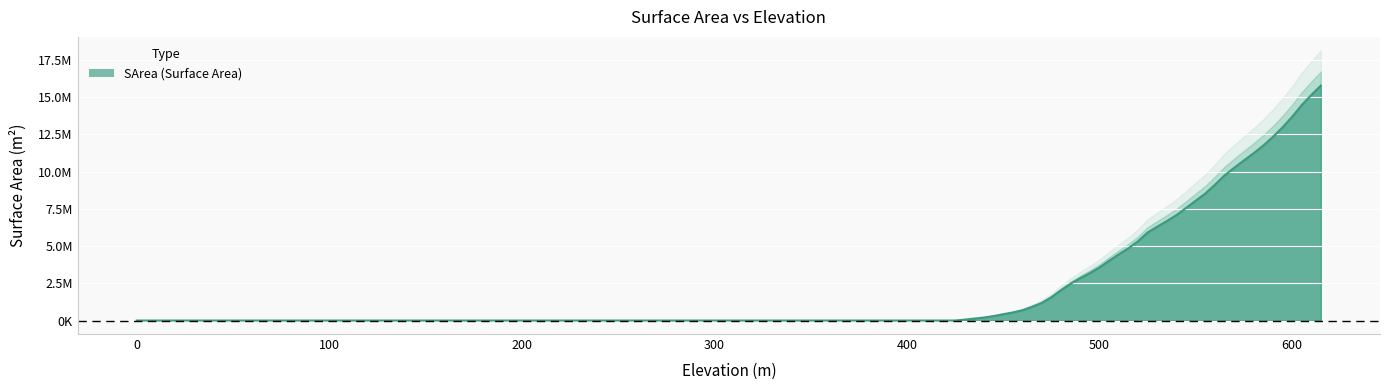

List the labels in order of value, largest first.

615, 610, 605, 600, 595, 590, 585, 580, 575, 570, 565, 560, 555, 550, 545, 540, 535, 530, 525, 520, 515, 510, 505, 500, 495, 490, 485, 480, 475, 470, 465, 460, 455, 450, 445, 440, 435, 430, 0, 425